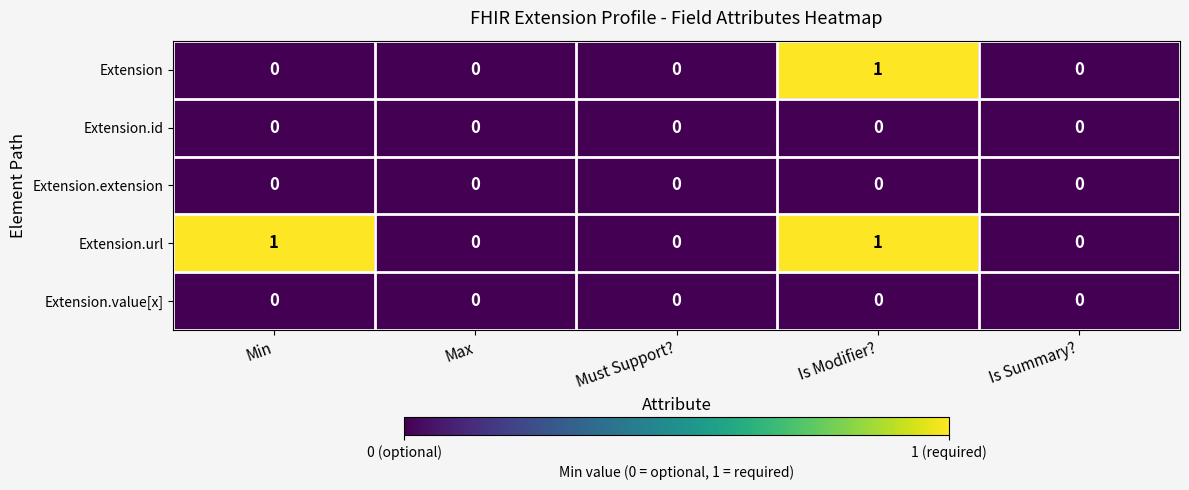

Which series has the largest total across all categories?

Extension.url